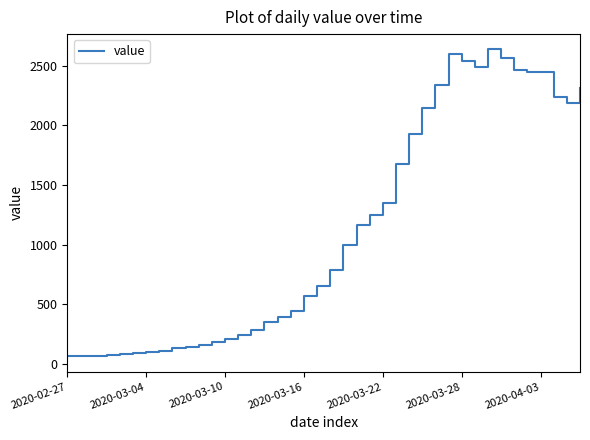

What is the greatest value displayed?

2637